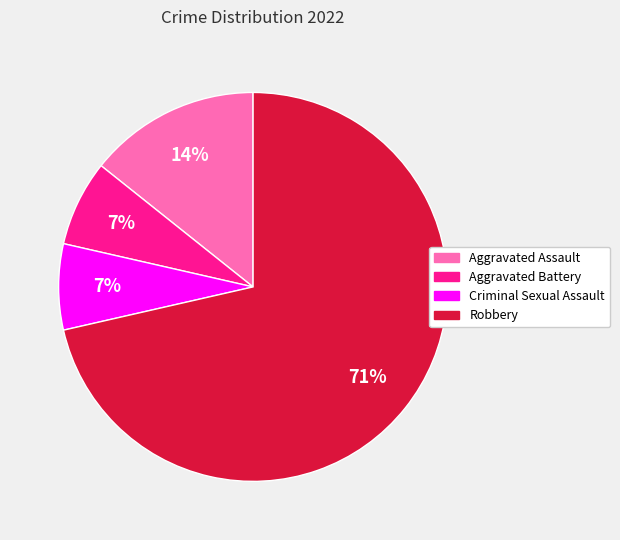

What percentage is the Criminal Sexual Assault slice, to the nearest percent?

7%